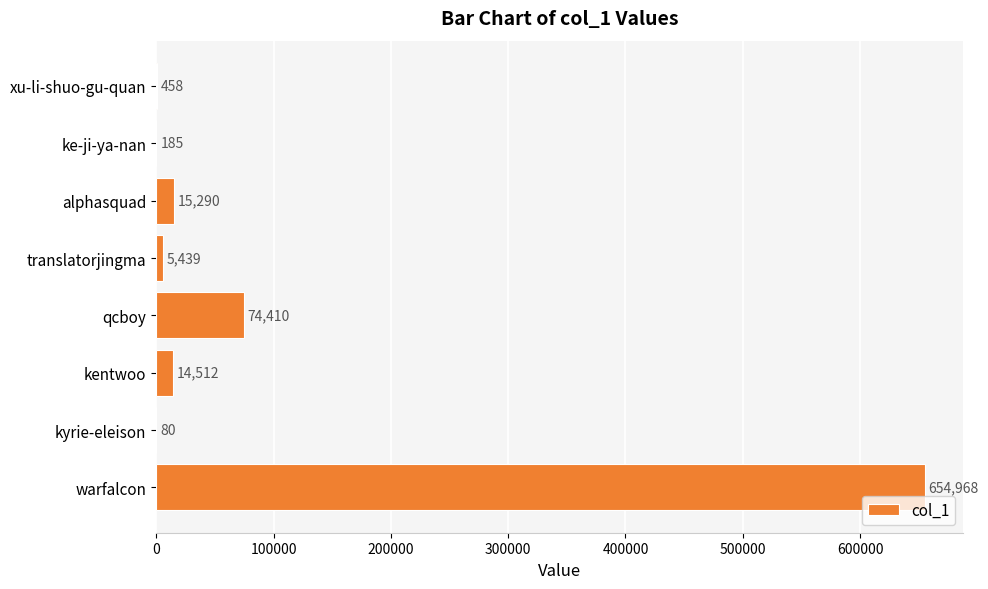

Which category has the highest value across all series?

warfalcon